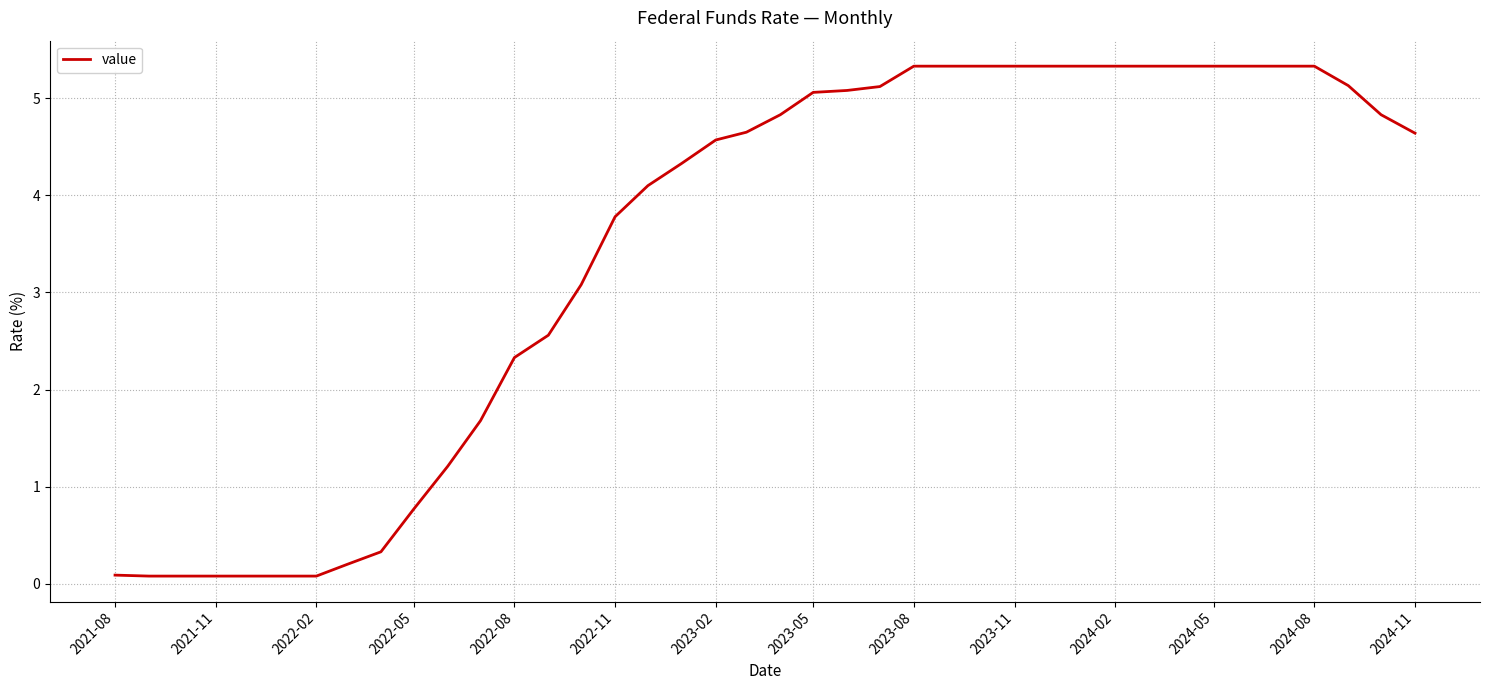

Is this an area chart (filled region under the line)?

No